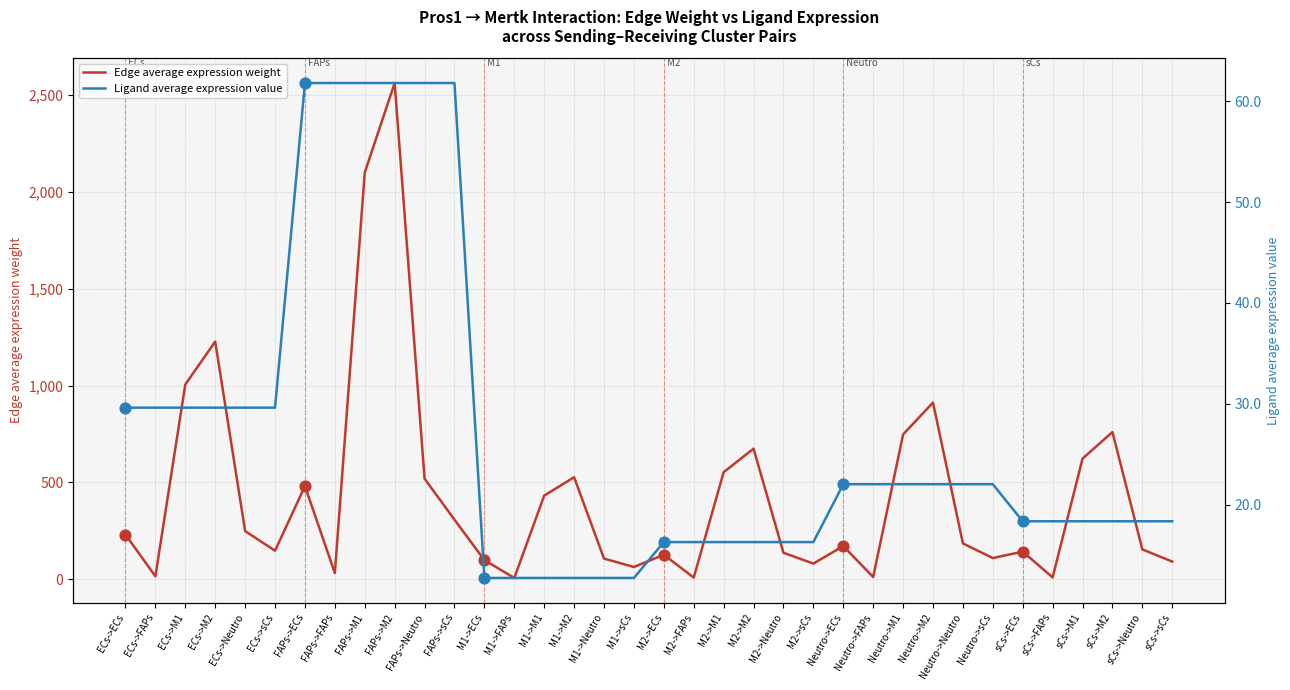

Which series has the largest Y range (max minus min)?

Edge average expression weight